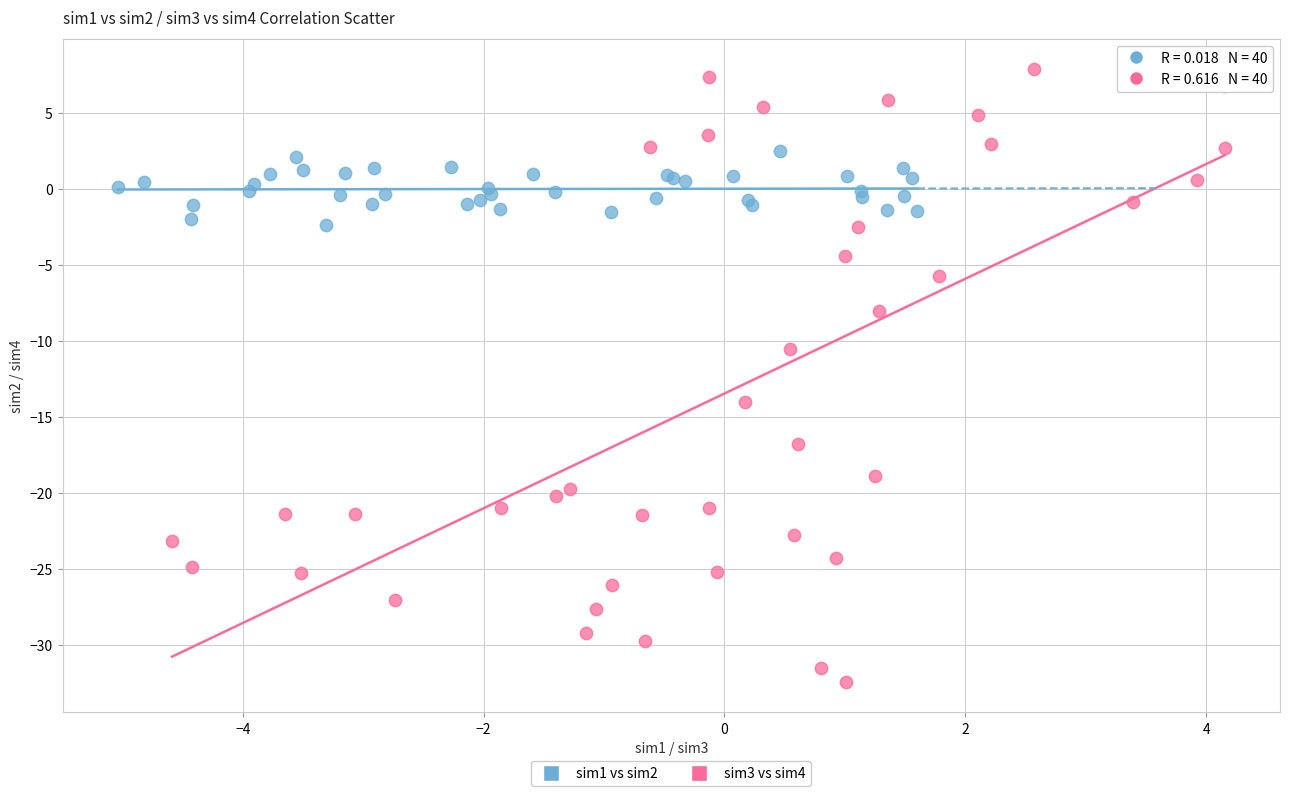

Which series contains the lowest Y value?

sim3 vs sim4